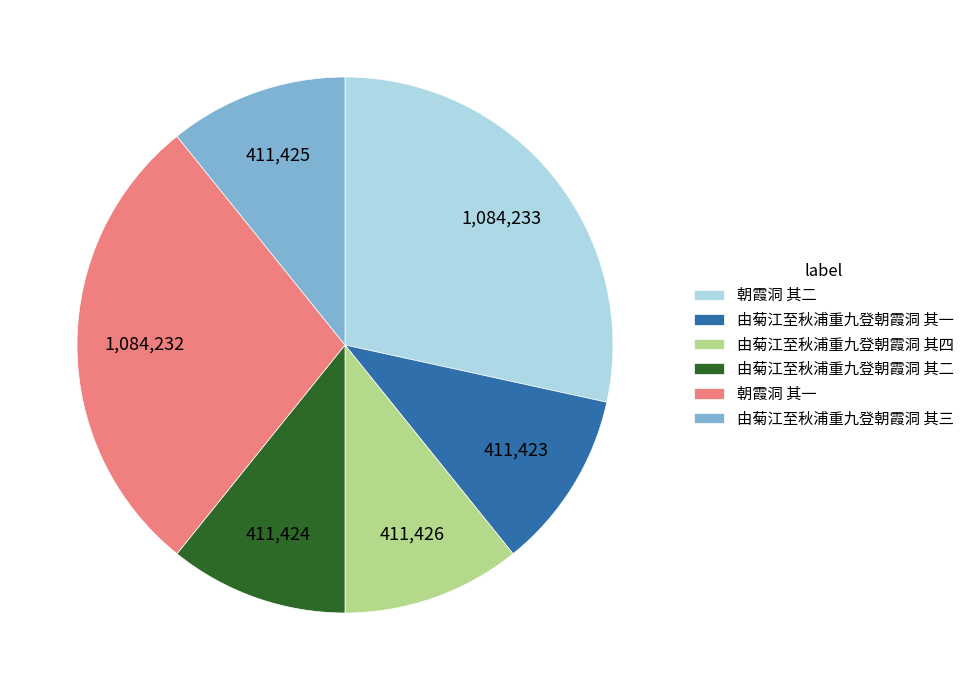

Do 由菊江至秋浦重九登朝霞洞 其一 and 由菊江至秋浦重九登朝霞洞 其二 together represent more than half of the pie?

No